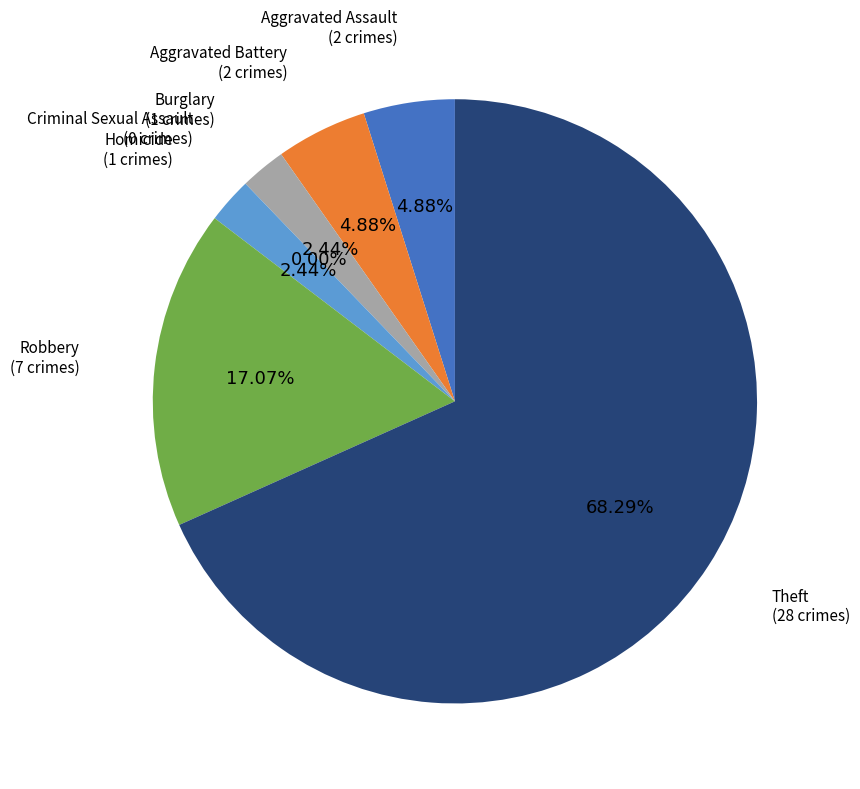

What is the smallest slice in the pie chart?

Criminal Sexual Assault